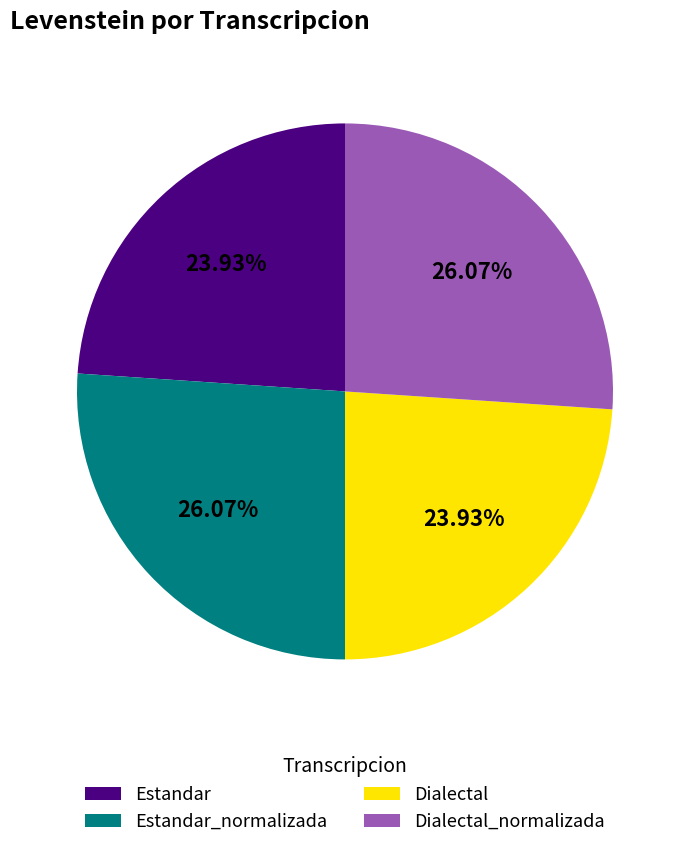

Does Dialectal_normalizada represent more than half of the total?

No